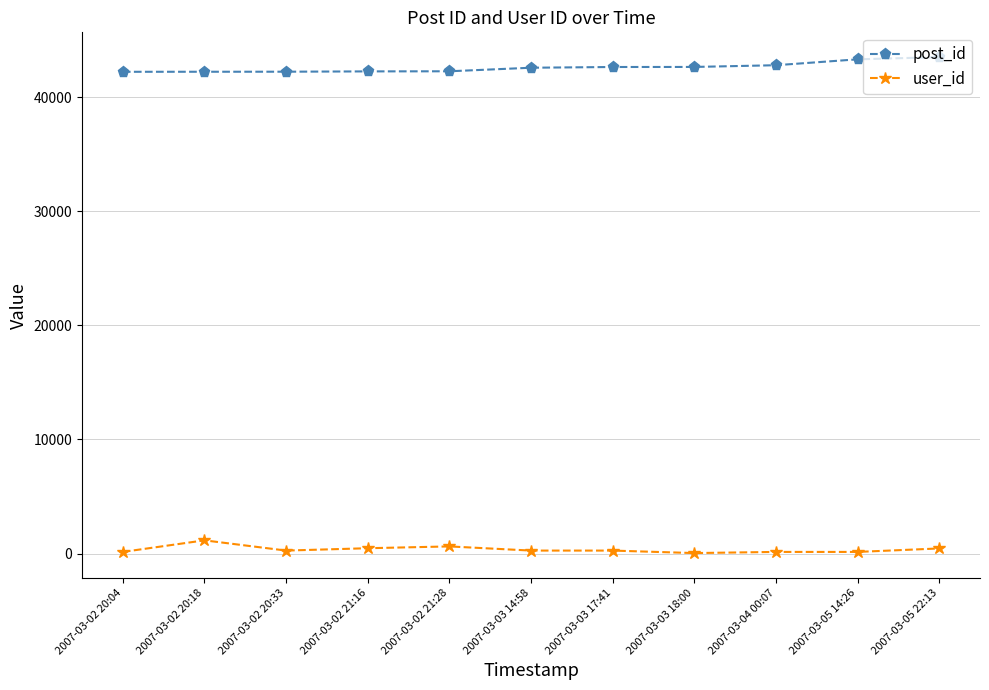

True or false: user_id and post_id intersect in this chart.

False